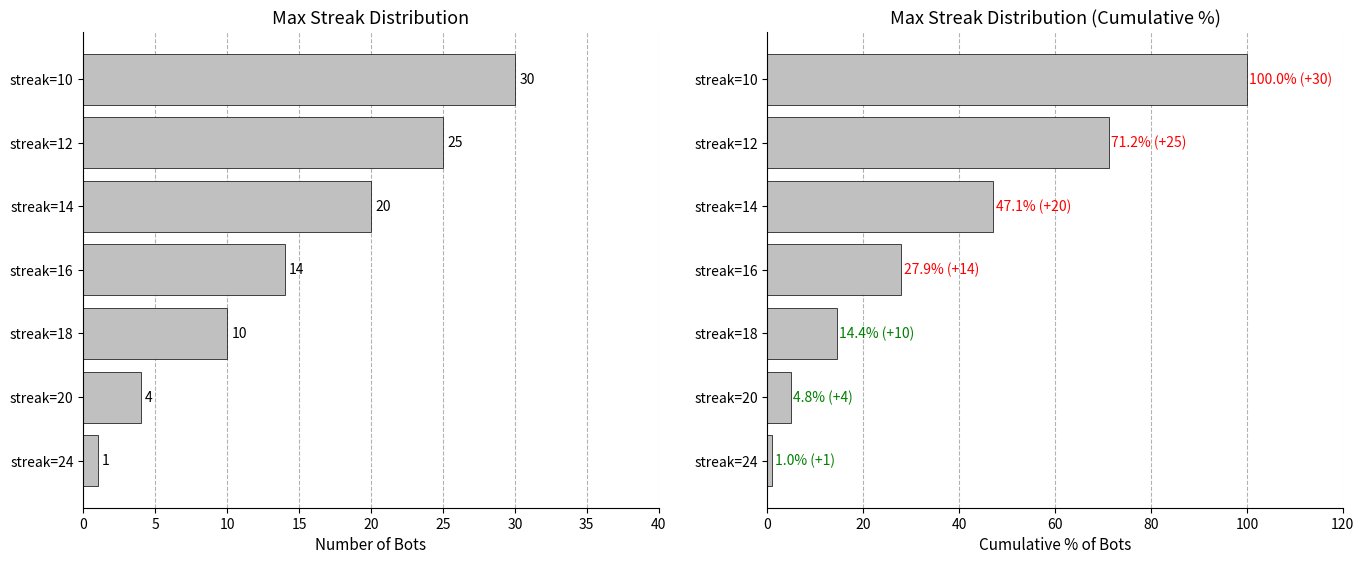

What is the sum of all Count of Bots values?

104.0